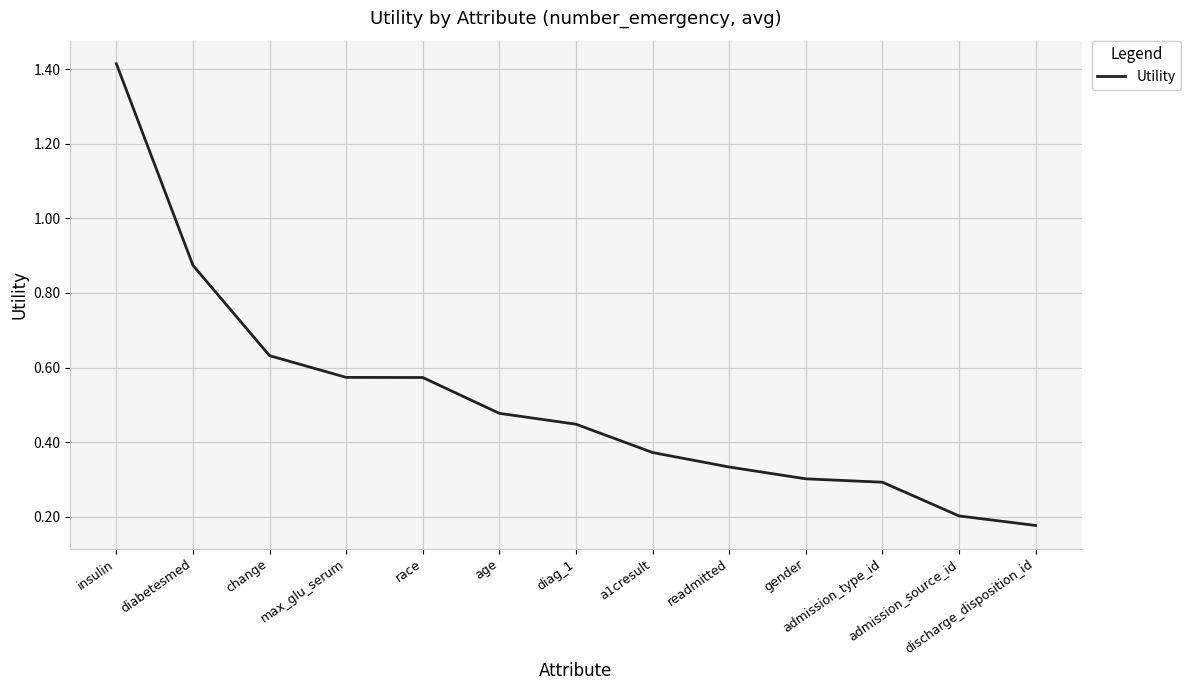

What is the difference between the maximum and minimum values?

1.2